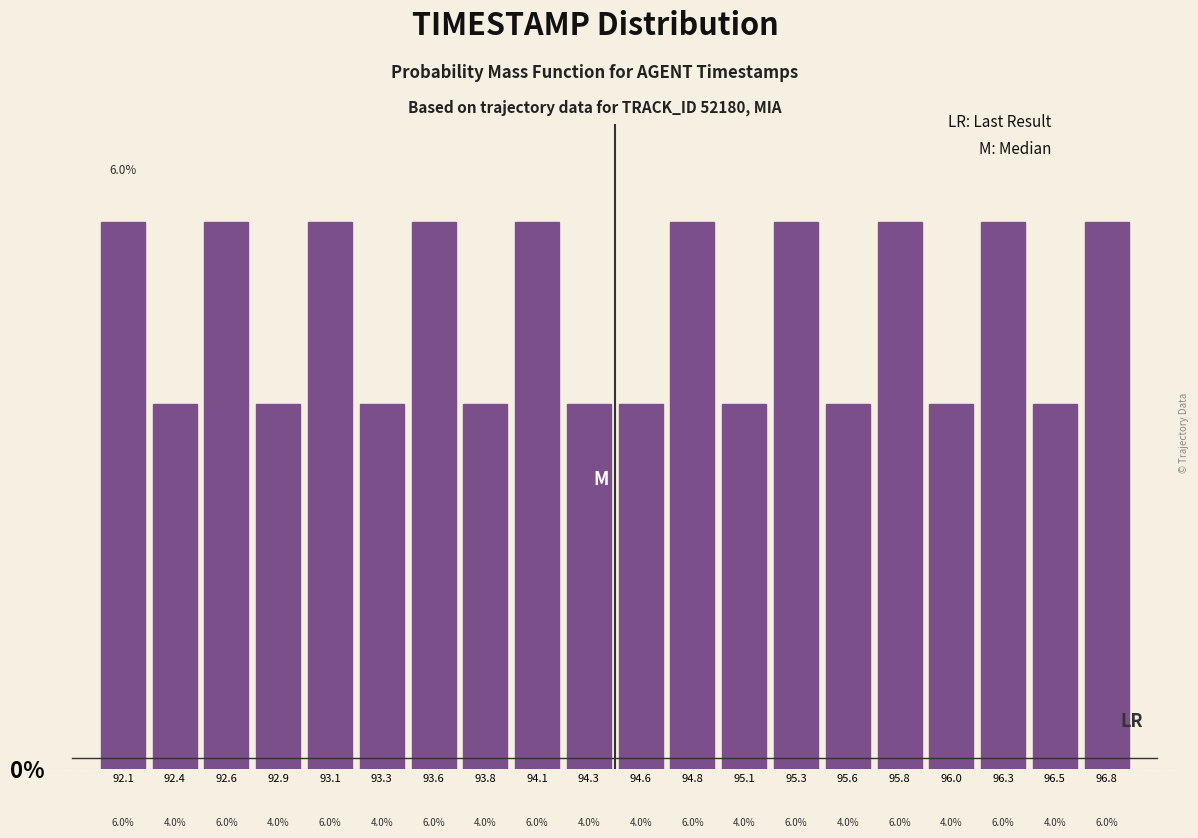

Reading left to right, transcribe this chart: for each bar, give the range it covers on the x-axis and its height. The bar edges are not printed on the chart, so give them approximately, as read against the axis.

92.000 to 92.245: 6.0
92.245 to 92.490: 4.0
92.490 to 92.735: 6.0
92.735 to 92.980: 4.0
92.980 to 93.225: 6.0
93.225 to 93.470: 4.0
93.470 to 93.715: 6.0
93.715 to 93.960: 4.0
93.960 to 94.205: 6.0
94.205 to 94.450: 4.0
94.450 to 94.695: 4.0
94.695 to 94.940: 6.0
94.940 to 95.185: 4.0
95.185 to 95.430: 6.0
95.430 to 95.675: 4.0
95.675 to 95.920: 6.0
95.920 to 96.165: 4.0
96.165 to 96.410: 6.0
96.410 to 96.655: 4.0
96.655 to 96.900: 6.0